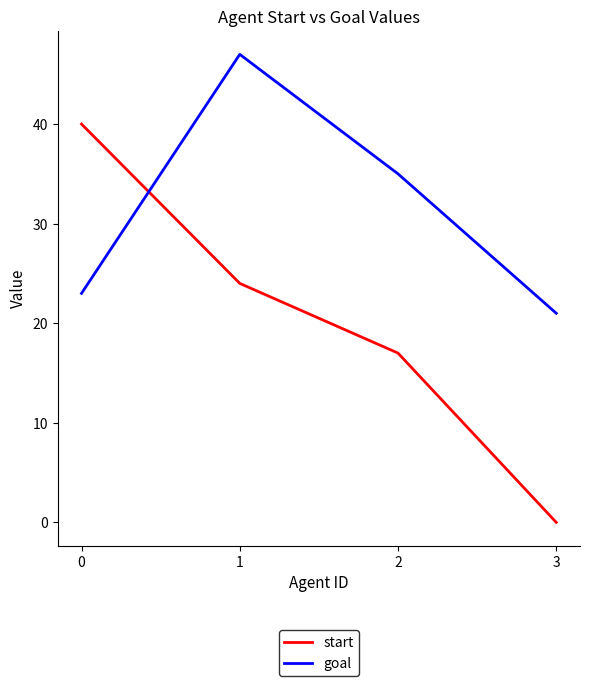

Which series changed the most between 0 and 3?

start